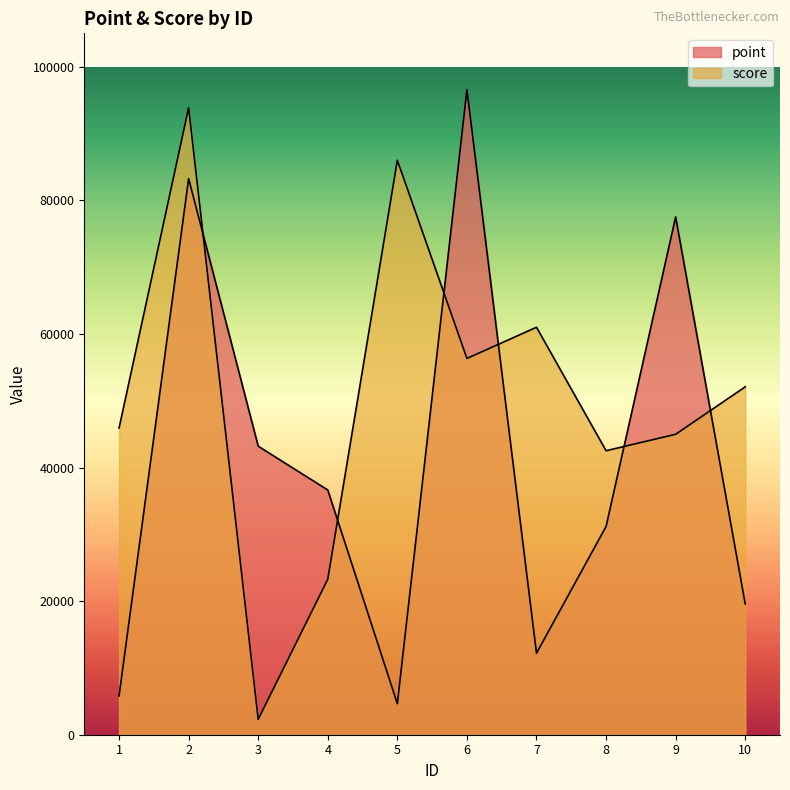

How many interior local peaks does the point series have?

3